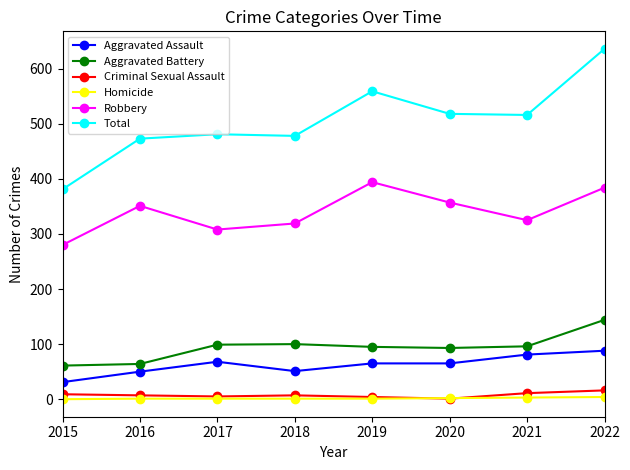

Where is the first local minimum for Robbery?

2017